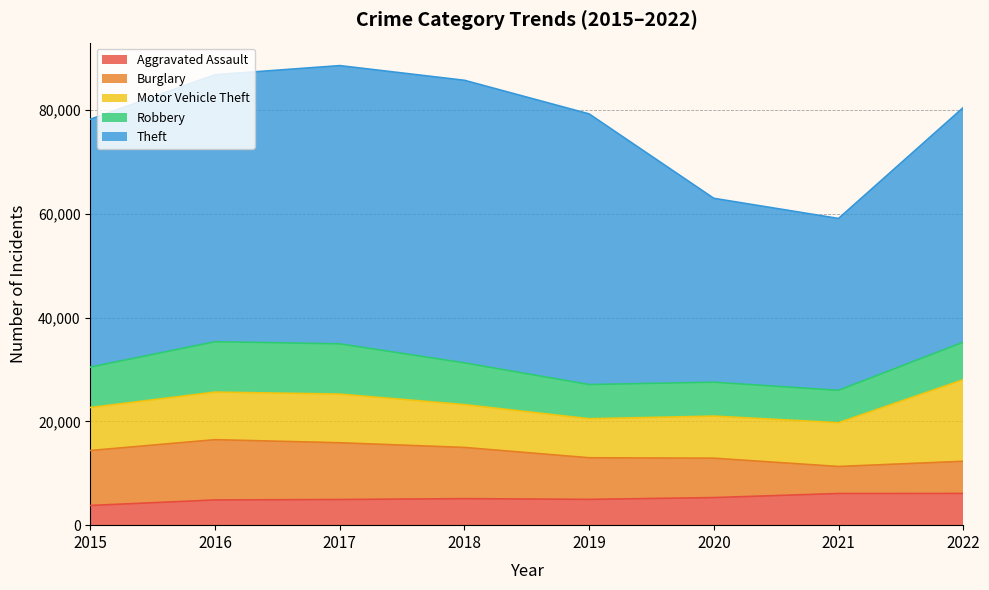

True or false: Theft and Burglary intersect in this chart.

False